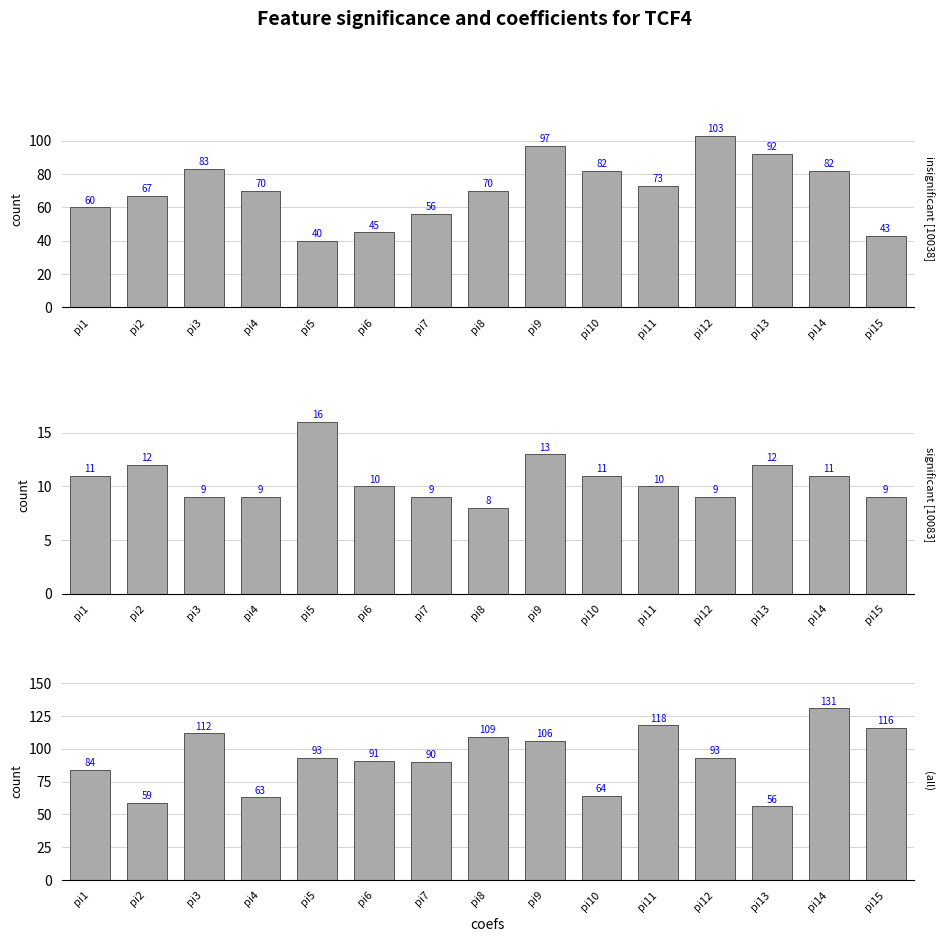

Which category has the highest value across all series?

pi14